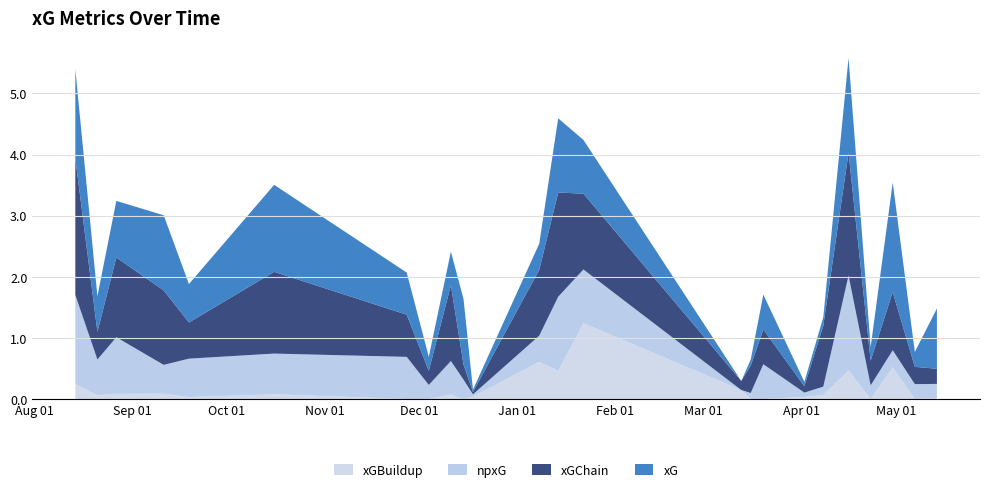

Reading left to right, what are all the values shown in this chart?

xG: 2021-08-14=1.5	2021-08-21=0.6	2021-08-27=0.9	2021-09-11=1.2	2021-09-19=0.6	2021-10-16=1.4	2021-11-27=0.7	2021-12-04=0.2	2021-12-11=0.5	2021-12-15=1.1	2021-12-18=0.0	2022-01-08=0.4	2022-01-14=1.2	2022-01-22=0.9	2022-03-13=0.0	2022-03-16=0.1	2022-03-20=0.6	2022-04-02=0.1	2022-04-08=0.1	2022-04-16=1.6	2022-04-23=0.2	2022-04-30=1.8	2022-05-07=0.2	2022-05-14=1.0
npxG: 2021-08-14=1.5	2021-08-21=0.6	2021-08-27=0.9	2021-09-11=0.5	2021-09-19=0.6	2021-10-16=0.7	2021-11-27=0.7	2021-12-04=0.2	2021-12-11=0.5	2021-12-15=0.3	2021-12-18=0.0	2022-01-08=0.4	2022-01-14=1.2	2022-01-22=0.9	2022-03-13=0.0	2022-03-16=0.1	2022-03-20=0.6	2022-04-02=0.1	2022-04-08=0.1	2022-04-16=1.6	2022-04-23=0.2	2022-04-30=0.3	2022-05-07=0.2	2022-05-14=0.2
xGChain: 2021-08-14=2.2	2021-08-21=0.5	2021-08-27=1.3	2021-09-11=1.2	2021-09-19=0.6	2021-10-16=1.3	2021-11-27=0.7	2021-12-04=0.2	2021-12-11=1.2	2021-12-15=0.2	2021-12-18=0.0	2022-01-08=1.1	2022-01-14=1.7	2022-01-22=1.2	2022-03-13=0.1	2022-03-16=0.4	2022-03-20=0.6	2022-04-02=0.1	2022-04-08=1.0	2022-04-16=2.0	2022-04-23=0.4	2022-04-30=1.0	2022-05-07=0.3	2022-05-14=0.2
xGBuildup: 2021-08-14=0.2	2021-08-21=0.1	2021-08-27=0.1	2021-09-11=0.1	2021-09-19=0.0	2021-10-16=0.1	2021-11-27=0.0	2021-12-04=0.0	2021-12-11=0.1	2021-12-15=0.0	2021-12-18=0.0	2022-01-08=0.6	2022-01-14=0.5	2022-01-22=1.2	2022-03-13=0.1	2022-03-16=0.0	2022-03-20=0.0	2022-04-02=0.0	2022-04-08=0.1	2022-04-16=0.5	2022-04-23=0.0	2022-04-30=0.5	2022-05-07=0.0	2022-05-14=0.0